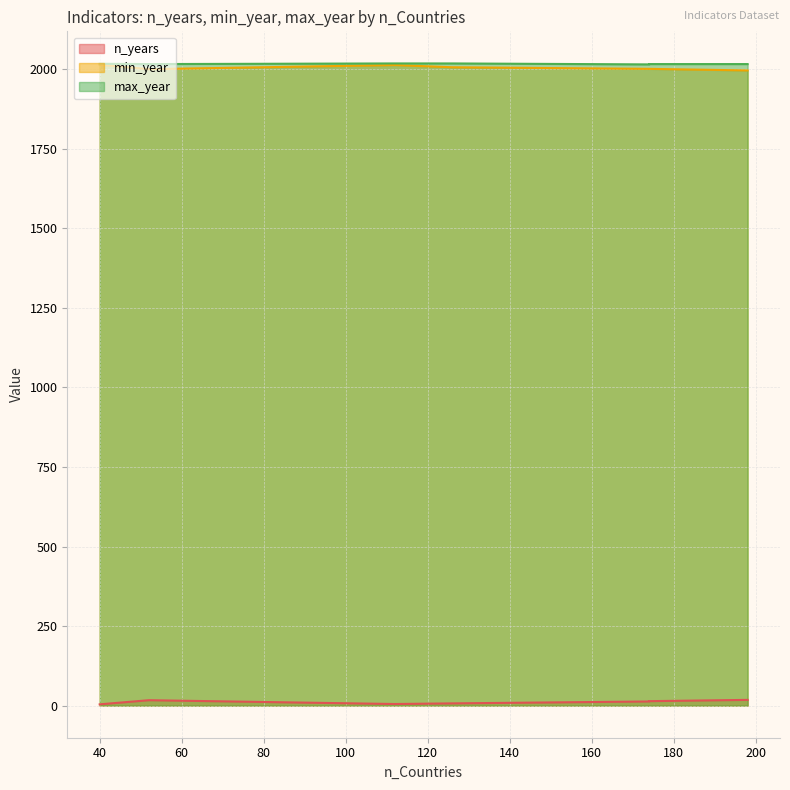

The n_years series shows 1 at 112. True or false?

False